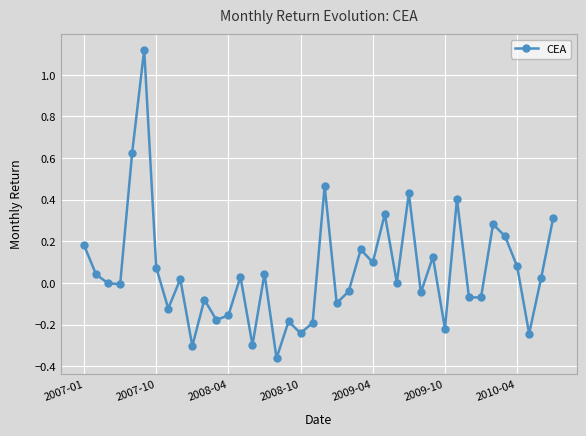

Count the number of categories in the chart.

40